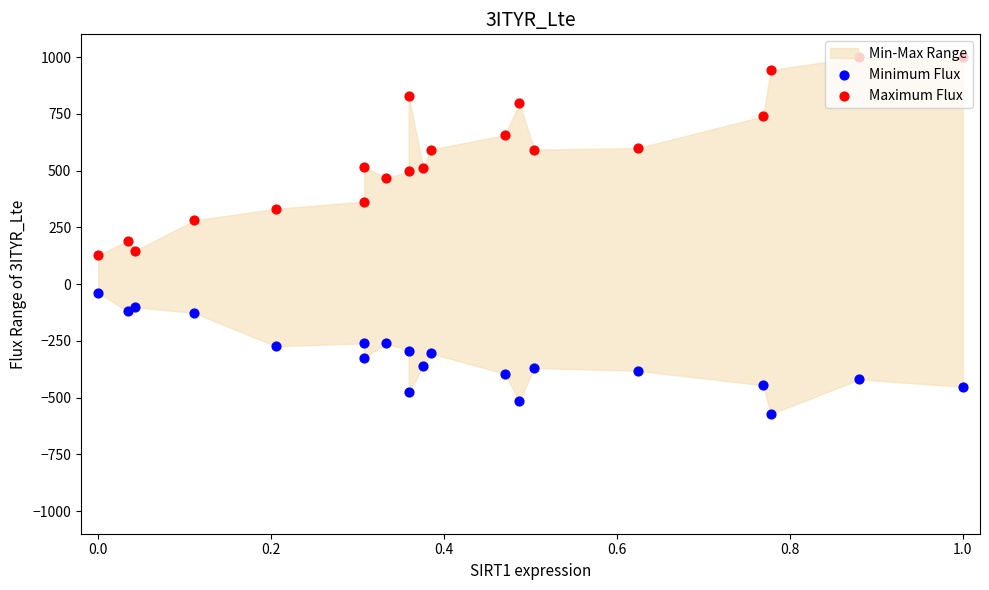

Which series contains the highest Y value?

Maximum Flux